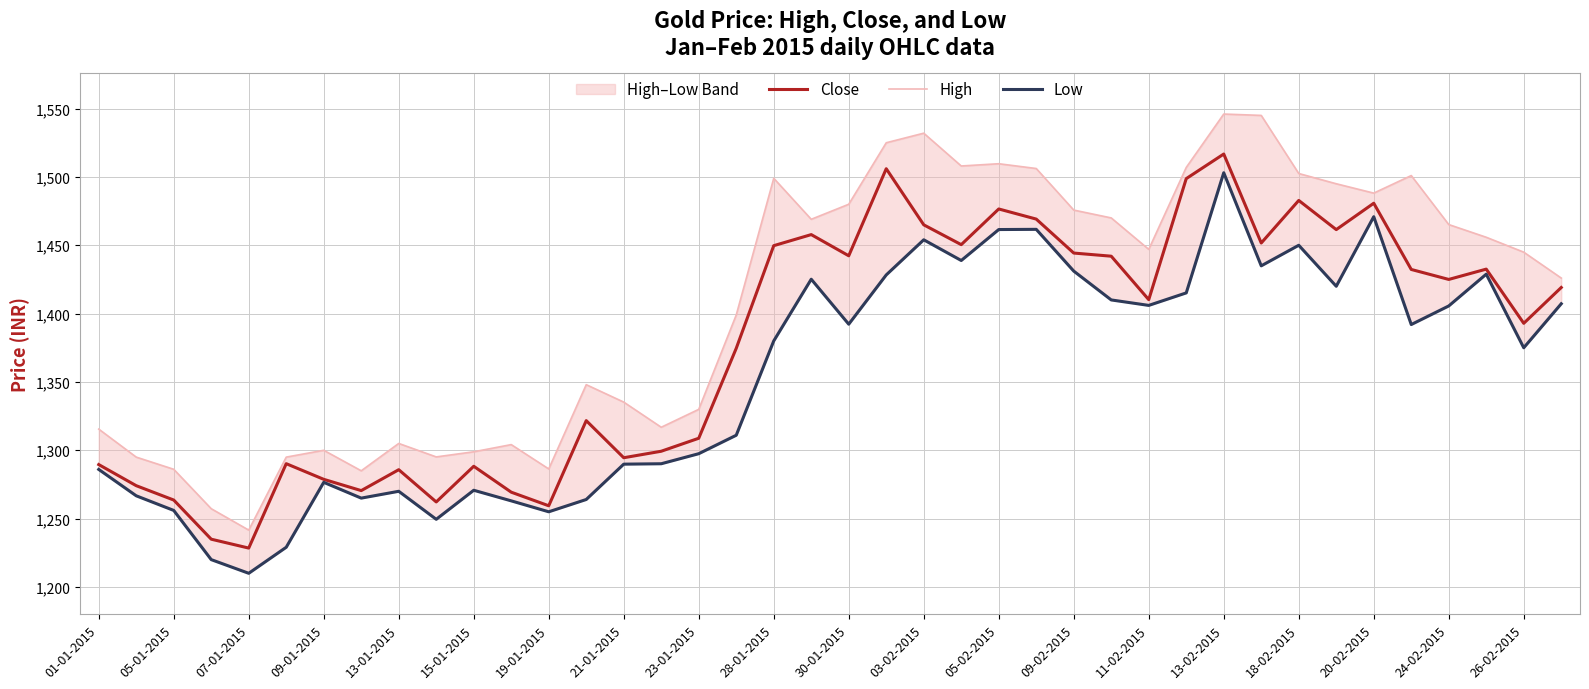

What is the minimum value for Close?

1228.5